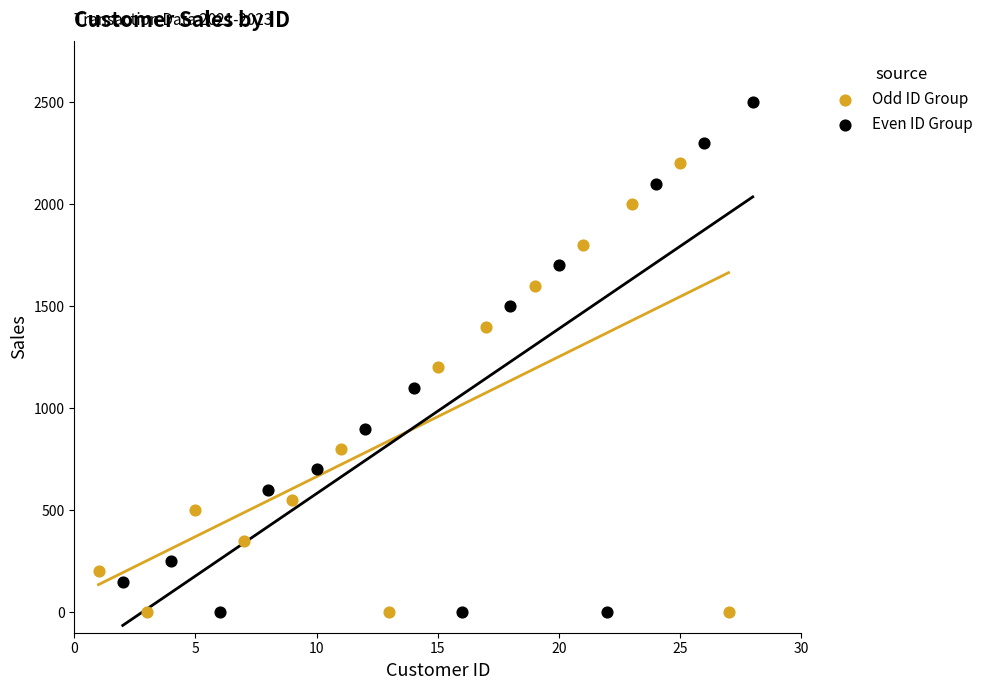

What are all the series names shown in the legend?

Odd ID Group, Even ID Group